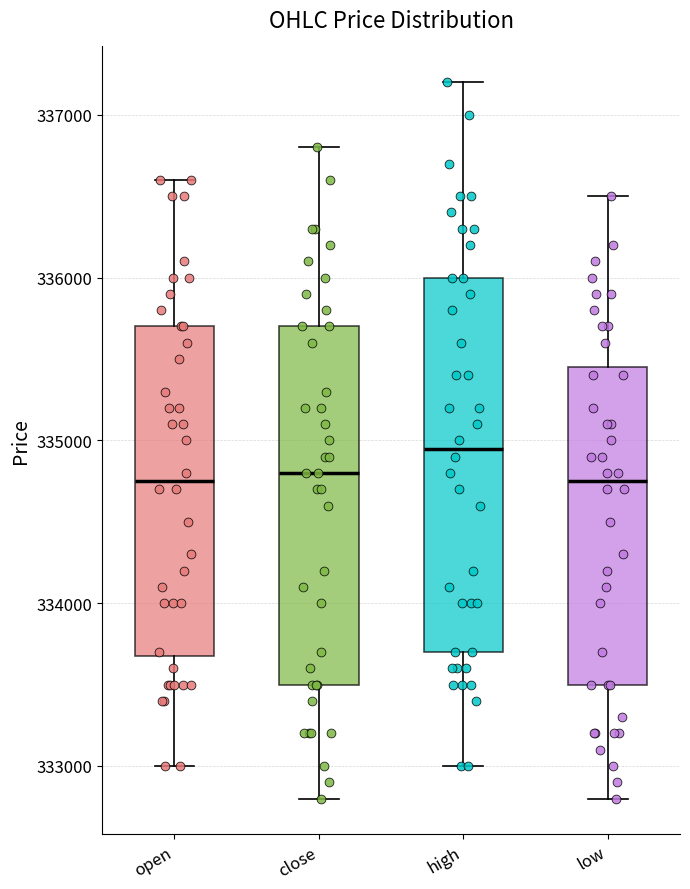

Reading left to right, read every box against the y-axis: the position of its median line, the range the box covers, and the ends of its whiskers. The values are not printed on the chart, so give them approximately, as read against the axis.

open: median 334800, box 333700 to 335700, whiskers 333000 to 336600
close: median 334800, box 333500 to 335700, whiskers 332800 to 336800
high: median 335000, box 333700 to 336000, whiskers 333000 to 337200
low: median 334800, box 333500 to 335500, whiskers 332800 to 336500